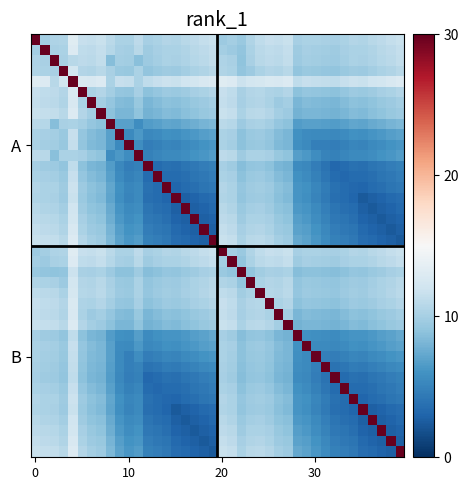

What is the spread (max minus min) of values at 28?

24.4